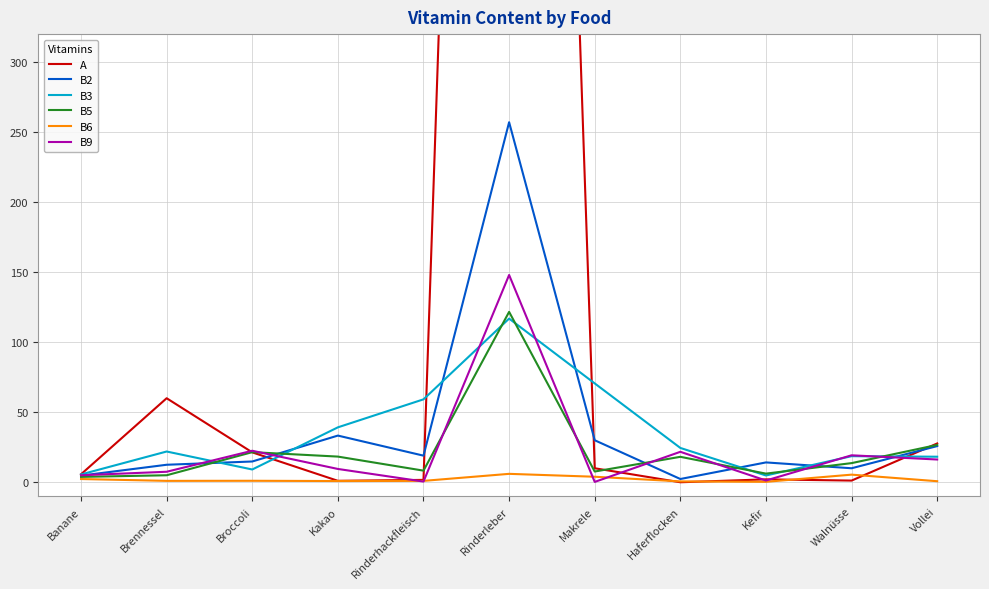

Which series ends up on top after the final intersection of B5 and A?

A